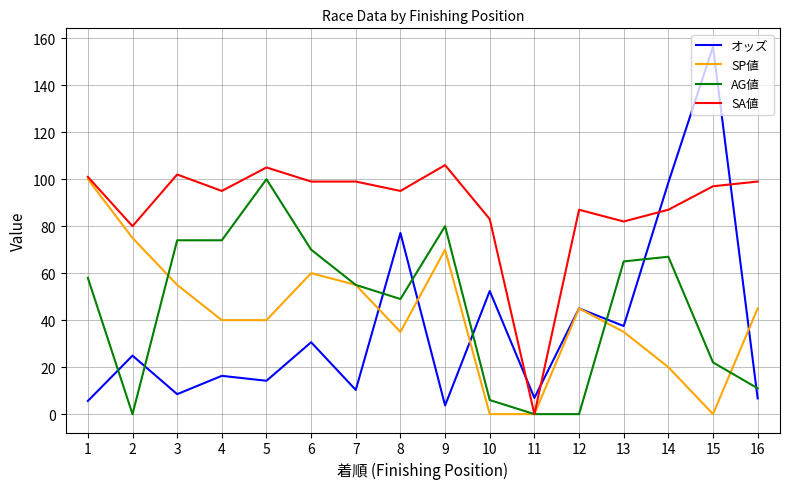

Which series has the largest range (max minus min)?

オッズ